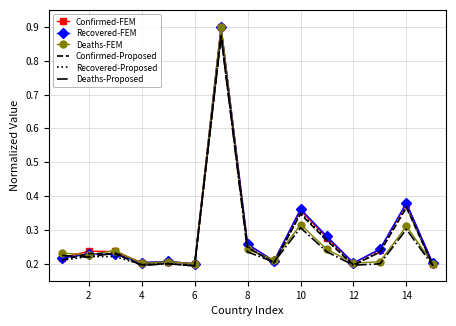

What are all the series names shown in the legend?

Confirmed-FEM, Recovered-FEM, Deaths-FEM, Confirmed-Proposed, Recovered-Proposed, Deaths-Proposed